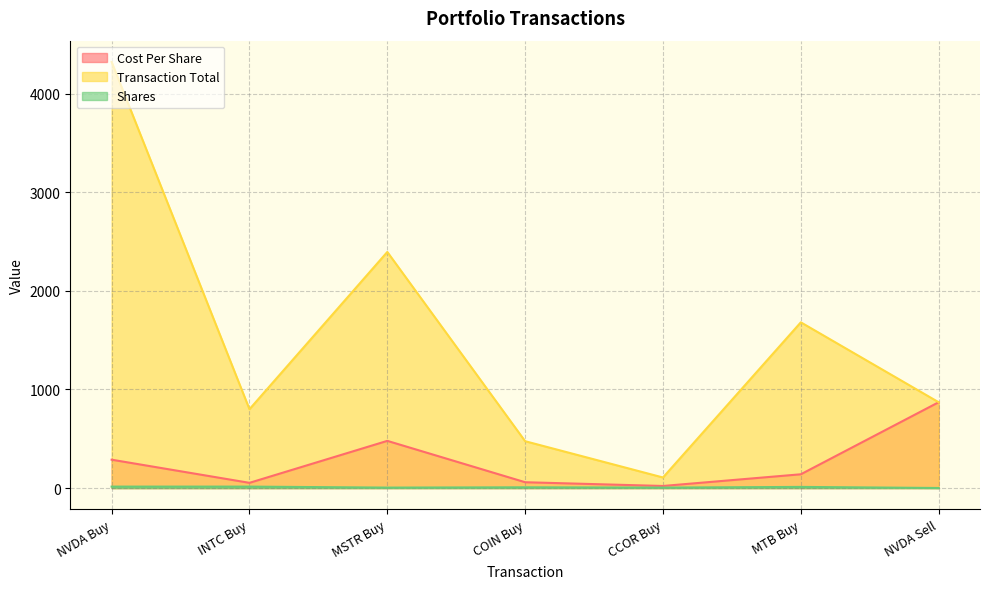

True or false: Cost Per Share and Transaction Total intersect in this chart.

False